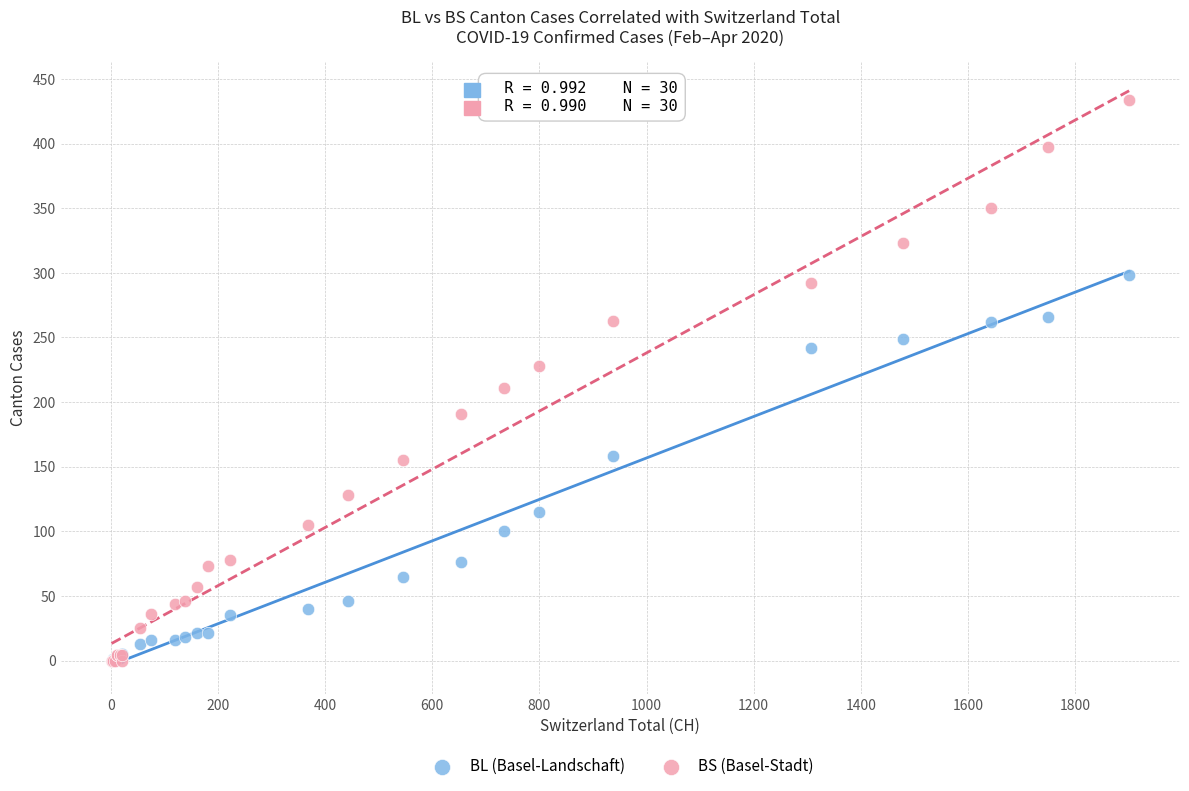

Across all series, what Y value is closest to 217?

211